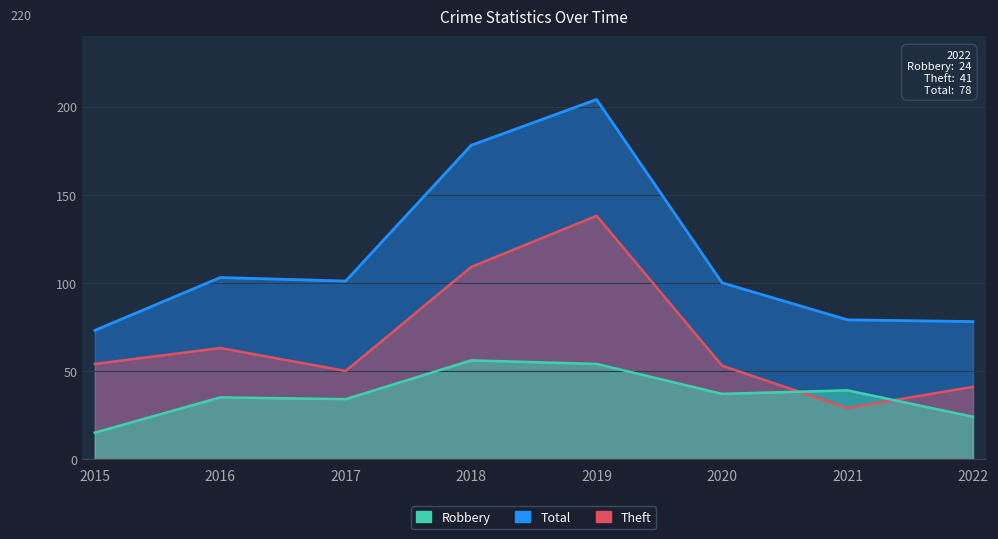

Rank the series at 2015 from lowest to highest value.

Robbery, Theft, Total